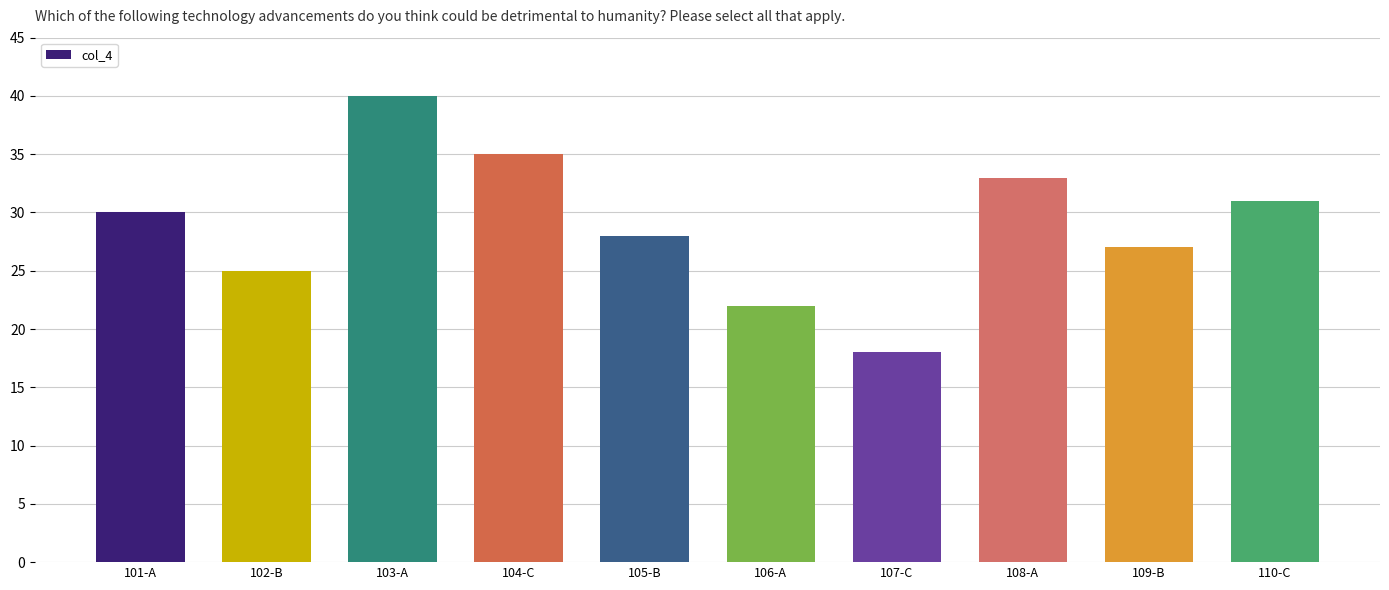

Are the bars horizontal?

No